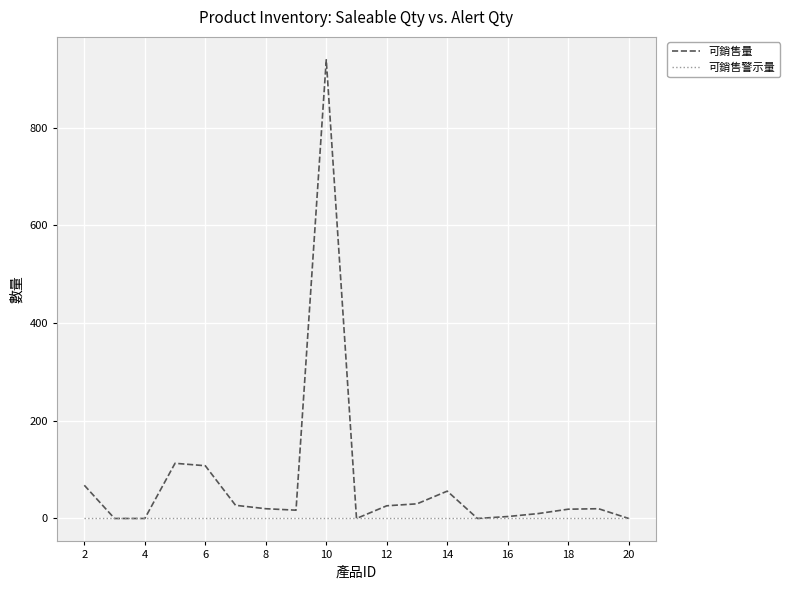

Which series has the largest total across all categories?

可銷售量